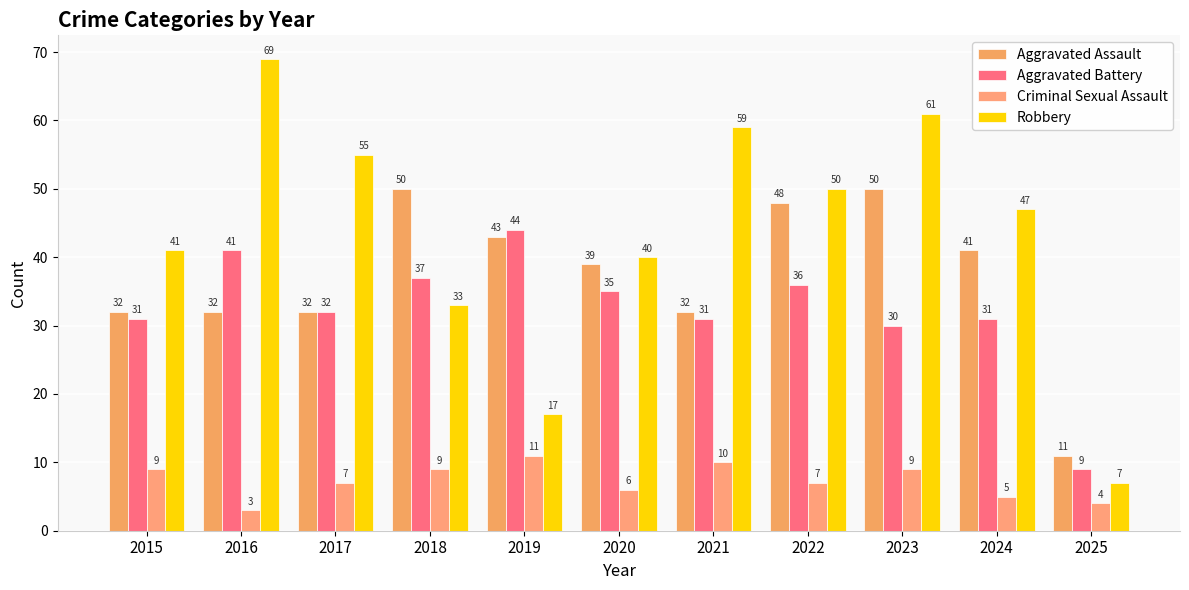

At how many categories does at least one series exceed 47?

6